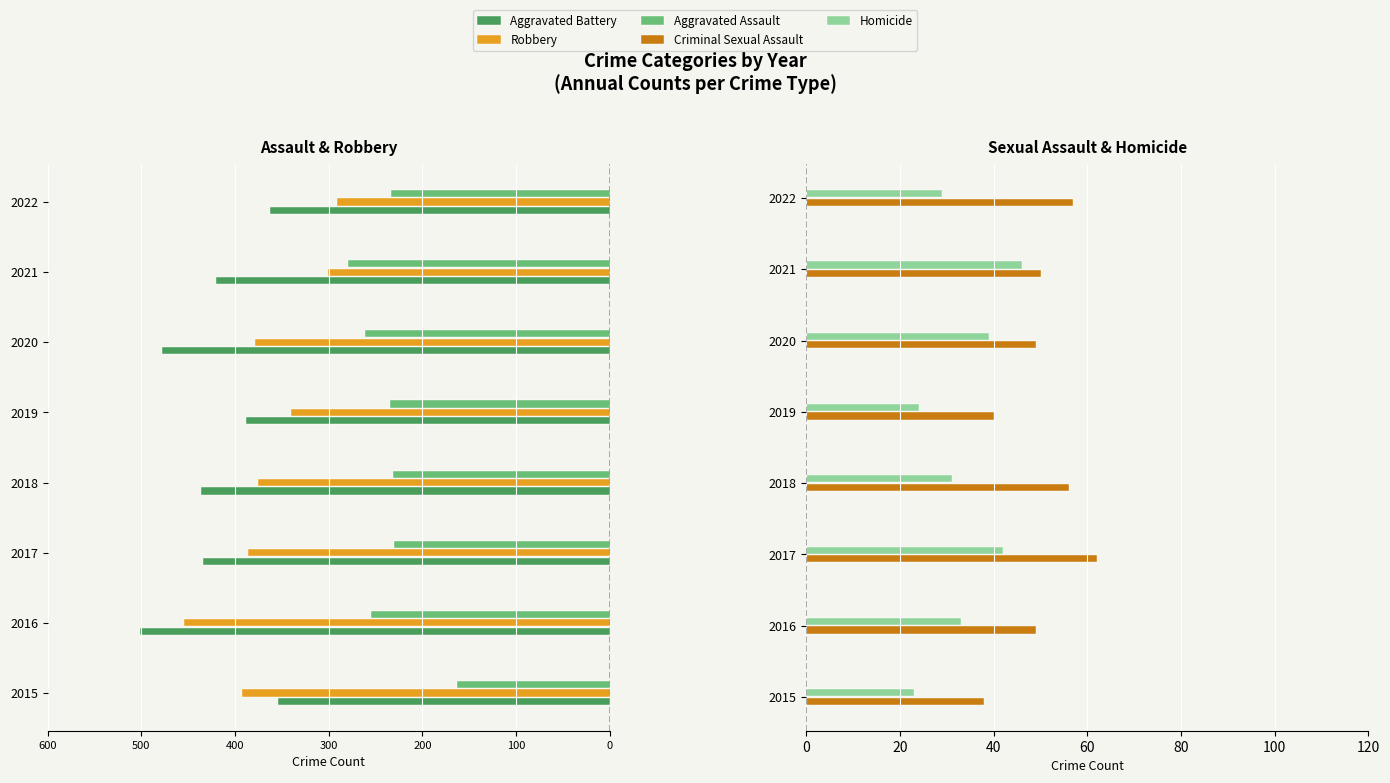

What is the value of the Aggravated Assault bar at the 2nd from the left?

-255